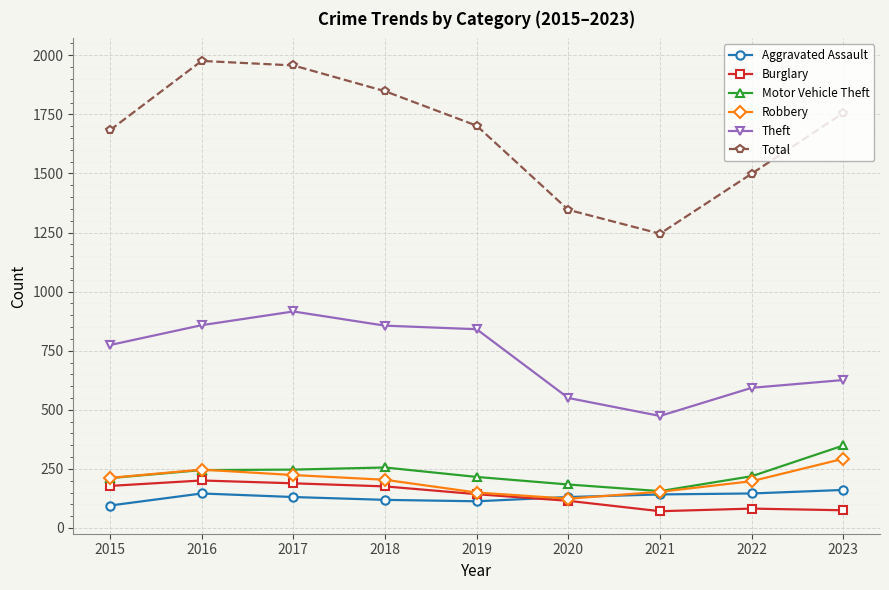

True or false: Total has a value of 1848 at 2018.

True